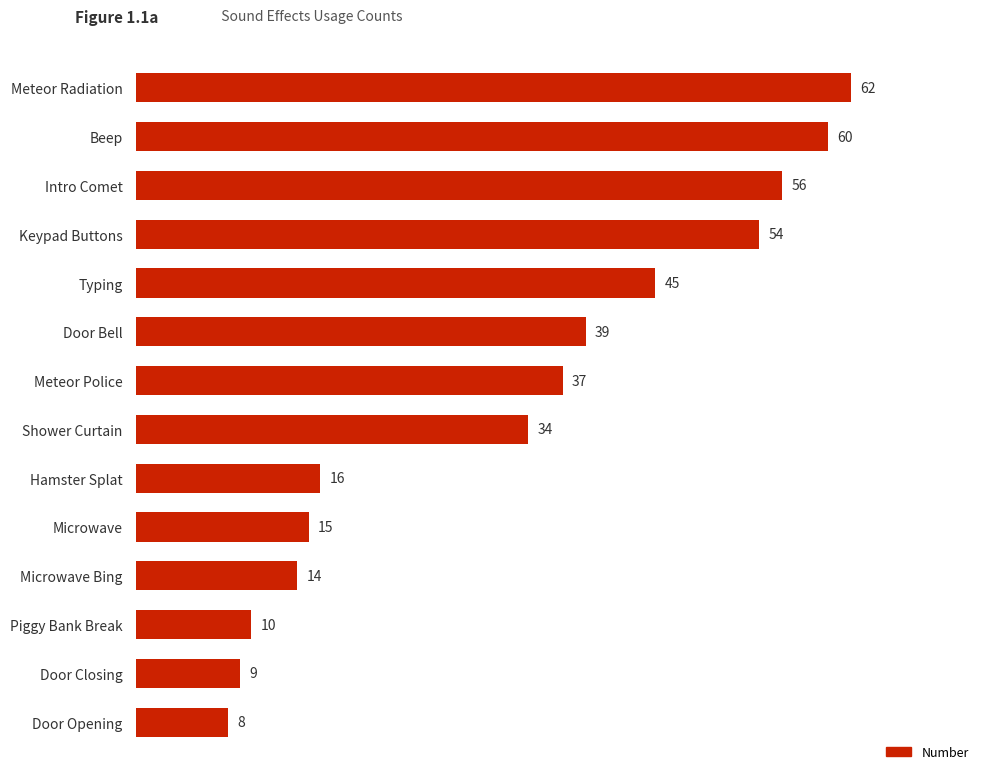

Reading bottom to top, transcribe all the data shown in this chart.

Door Opening=8	Door Closing=9	Piggy Bank Break=10	Microwave Bing=14	Microwave=15	Hamster Splat=16	Shower Curtain=34	Meteor Police=37	Door Bell=39	Typing=45	Keypad Buttons=54	Intro Comet=56	Beep=60	Meteor Radiation=62